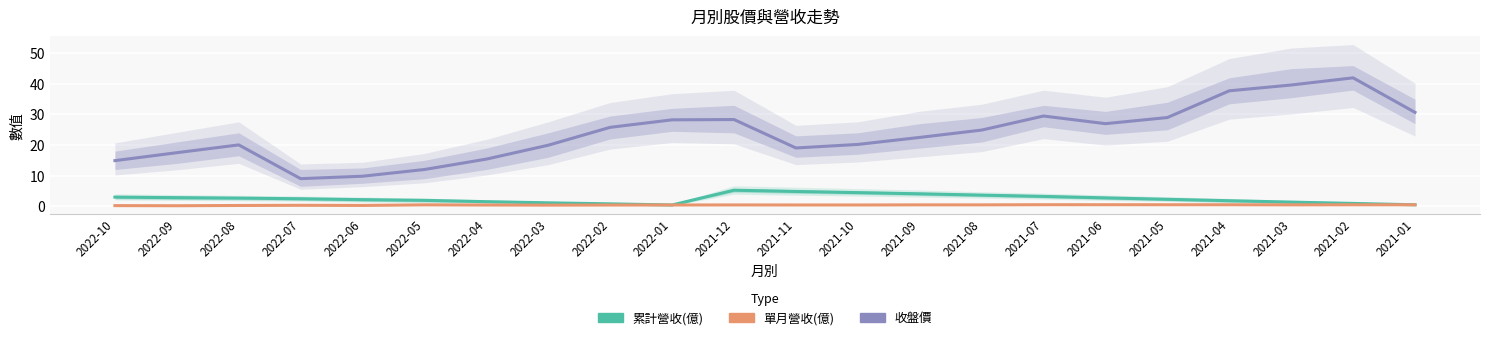

What is the value of the 單月營收(億) point at the 5th from the left?

0.2